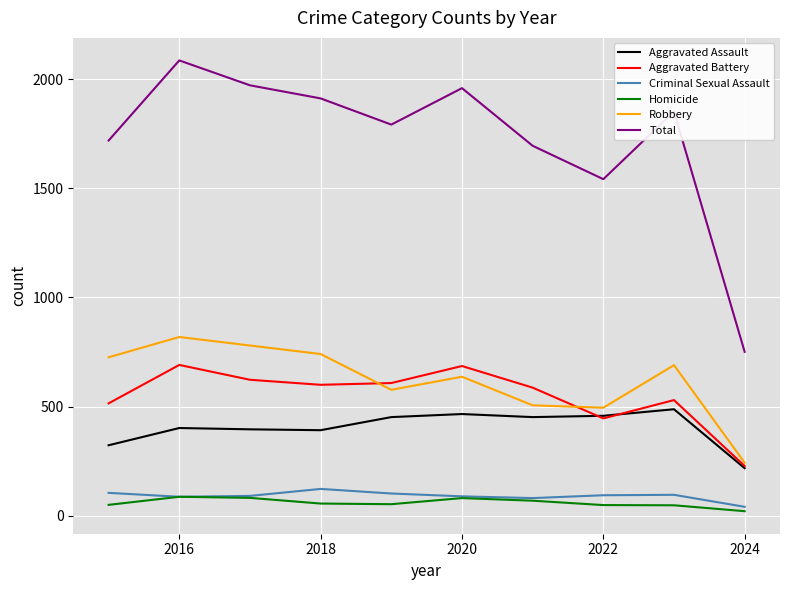

Which series has the largest total across all categories?

Total